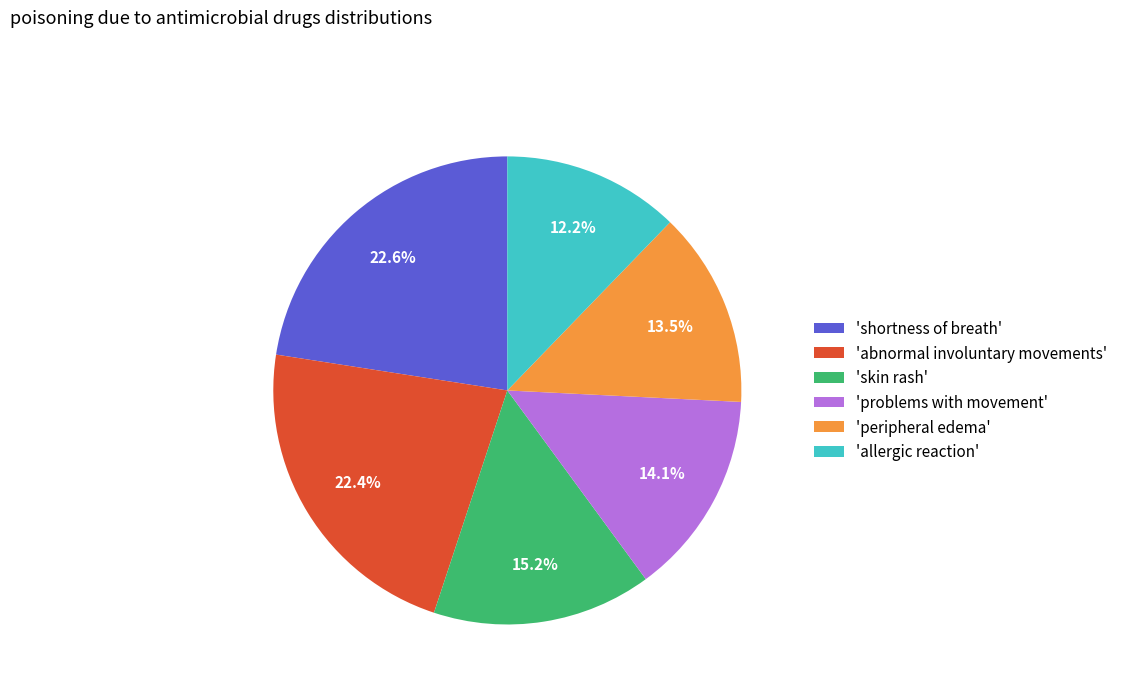

Which has a higher value, 'abnormal involuntary movements' or 'problems with movement'?

'abnormal involuntary movements'